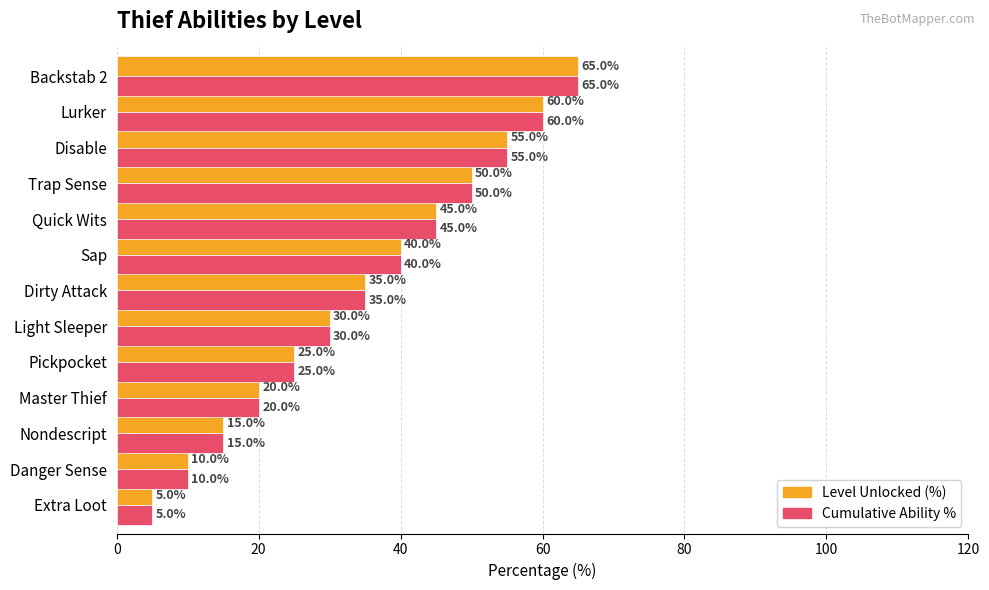

What is the maximum value for Cumulative Ability %?

65.0